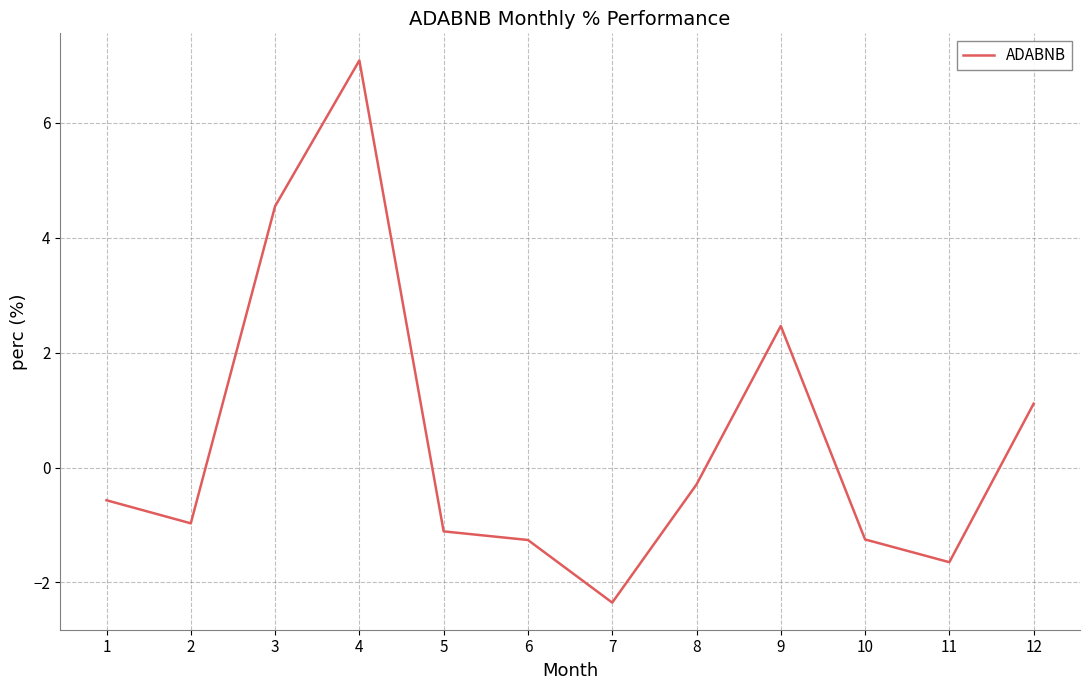

Is it true that the value at 1 is -0.6?

True